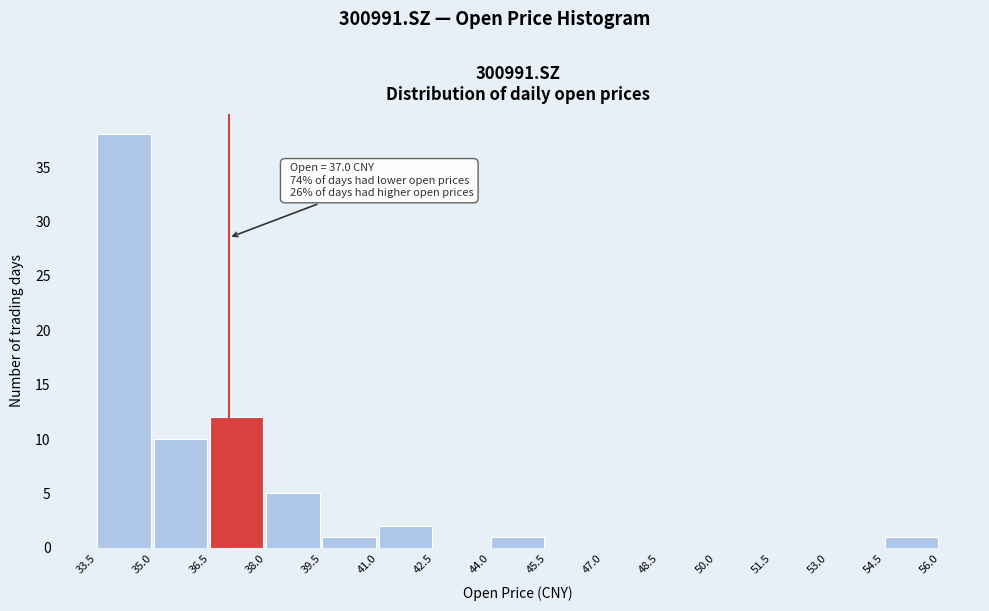

Over which range of the x-axis is the bar tallest?

33.5 to 35.0